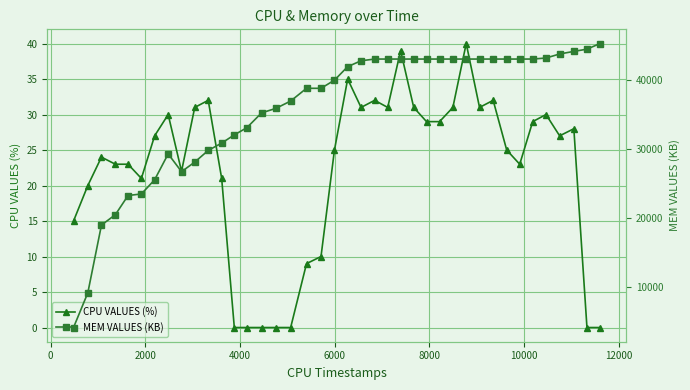

What is the value of the CPU VALUES (%) point at the 4th from the left?

23